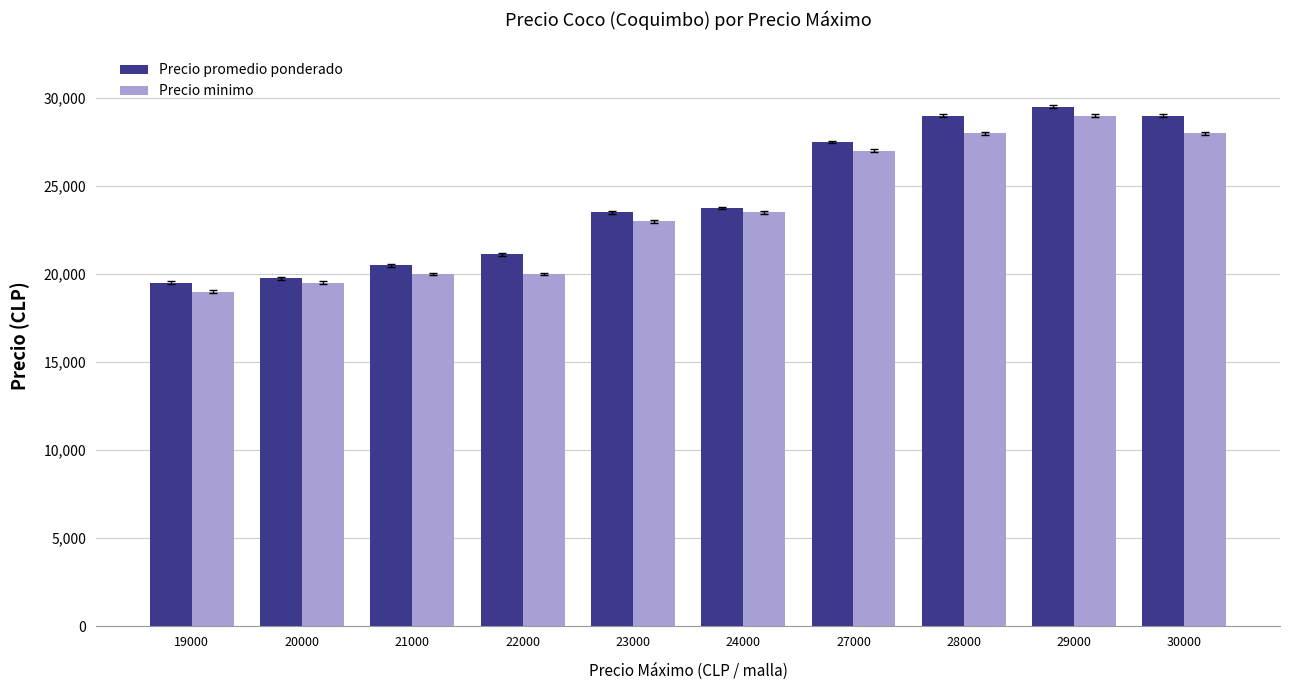

List the series in order of their peak value, lowest first.

Precio minimo, Precio promedio ponderado